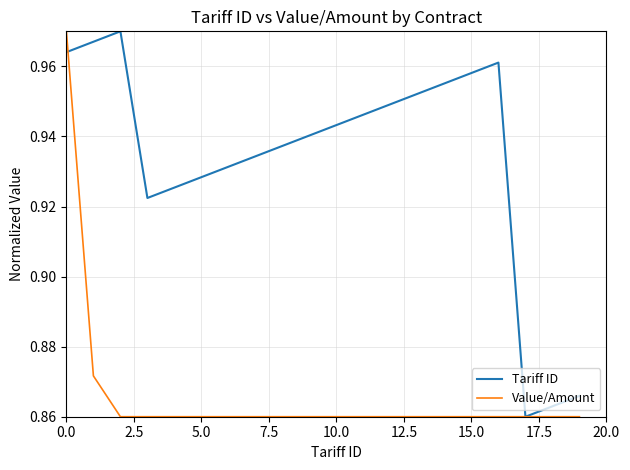

After their last crossing, which series has the higher values: Tariff ID or Value/Amount?

Tariff ID